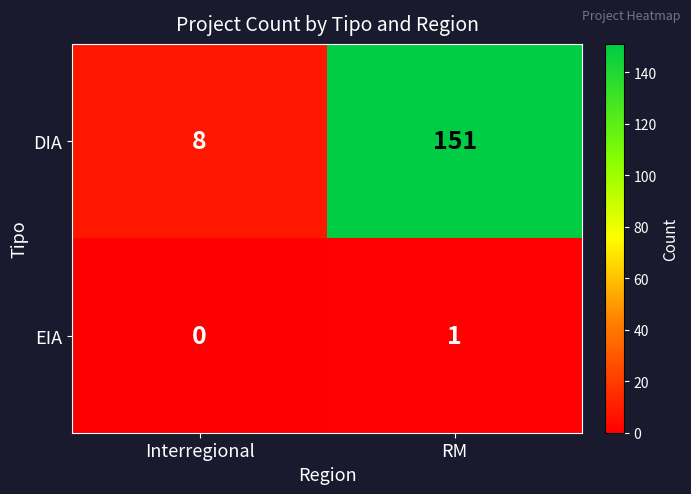

Count the number of data series in this chart.

2